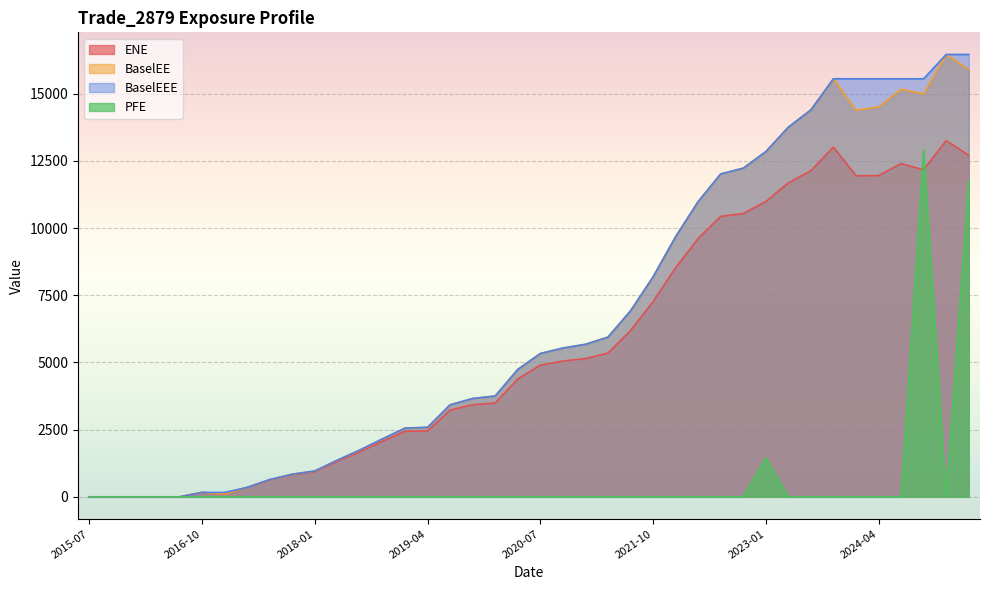

What is the difference between the highest and lowest values at 2020-01-31?

3753.3